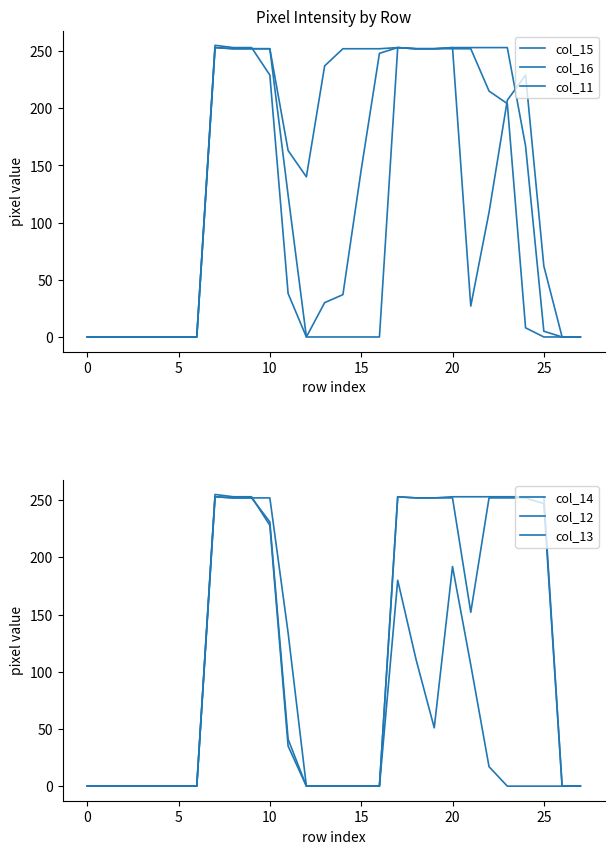

Where is the first local minimum for col_11?

21